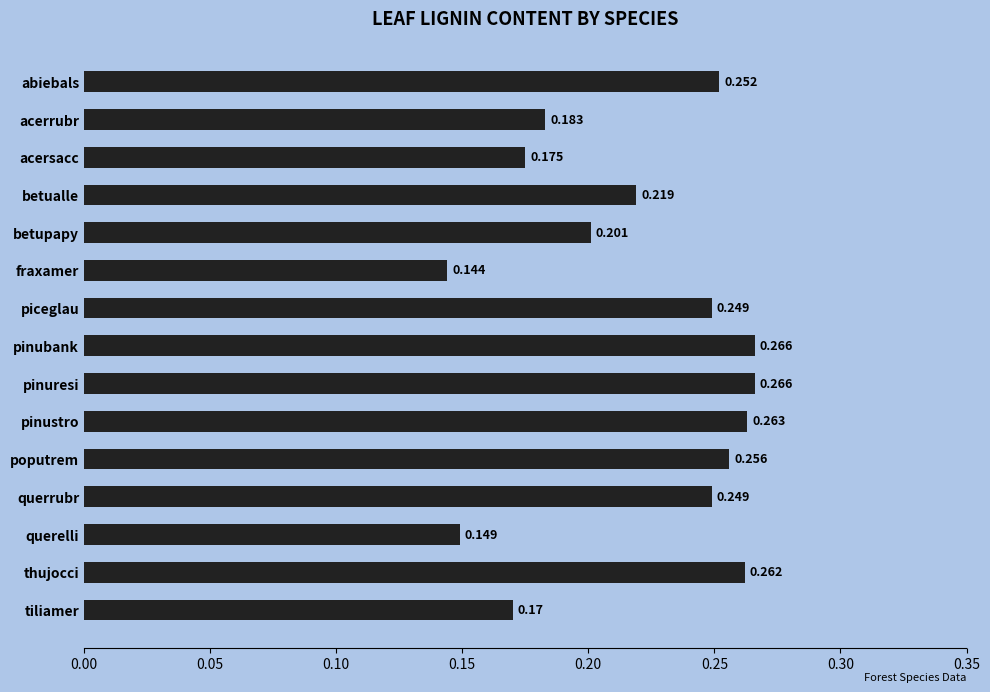

What is the label of the 2nd bar from the bottom?

thujocci